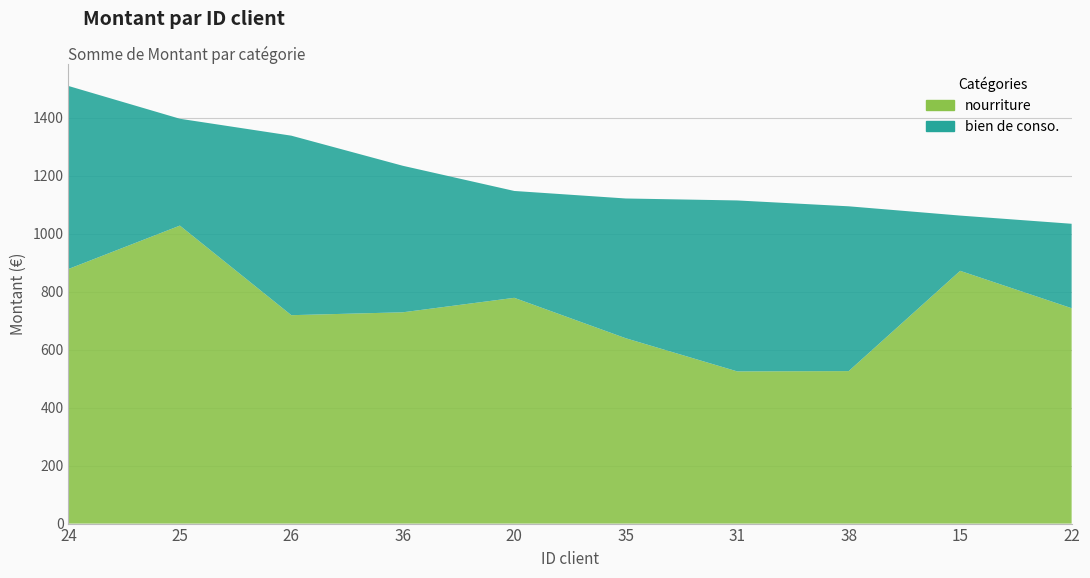

Reading left to right, transcribe all the data shown in this chart.

bien de conso.: 24=631.7	25=368.7	26=619.5	36=505.6	20=368.8	35=482.3	31=590.0	38=568.8	15=190.7	22=291.4	Total=4617.5
nourriture: 24=878.6	25=1028.4	26=719.2	36=729.2	20=779.1	35=639.7	31=525.2	38=526.2	15=872.3	22=743.3	Total=7441.5